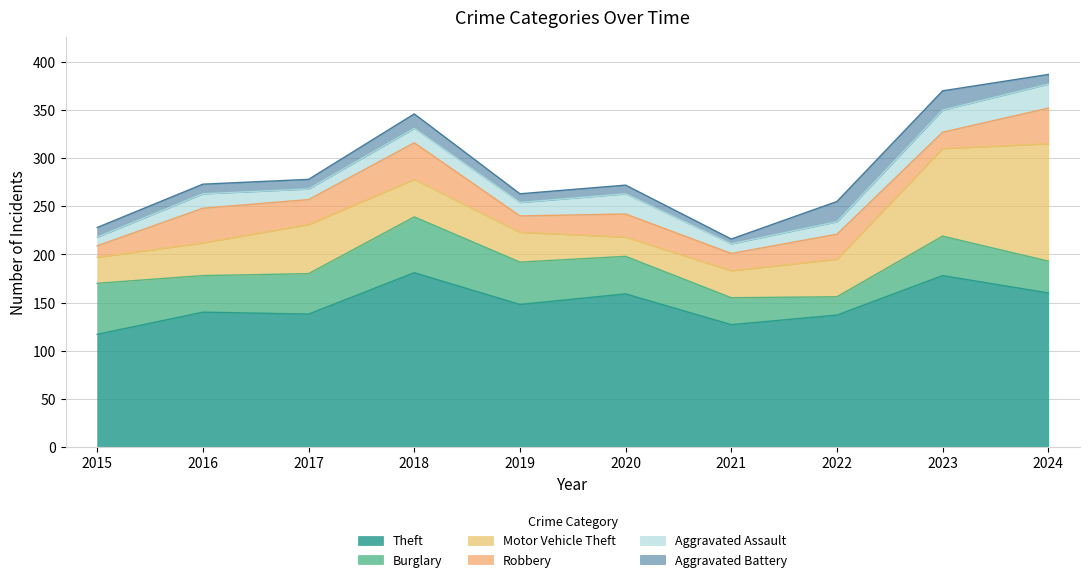

True or false: Theft has a value of 148 at 2019.

True